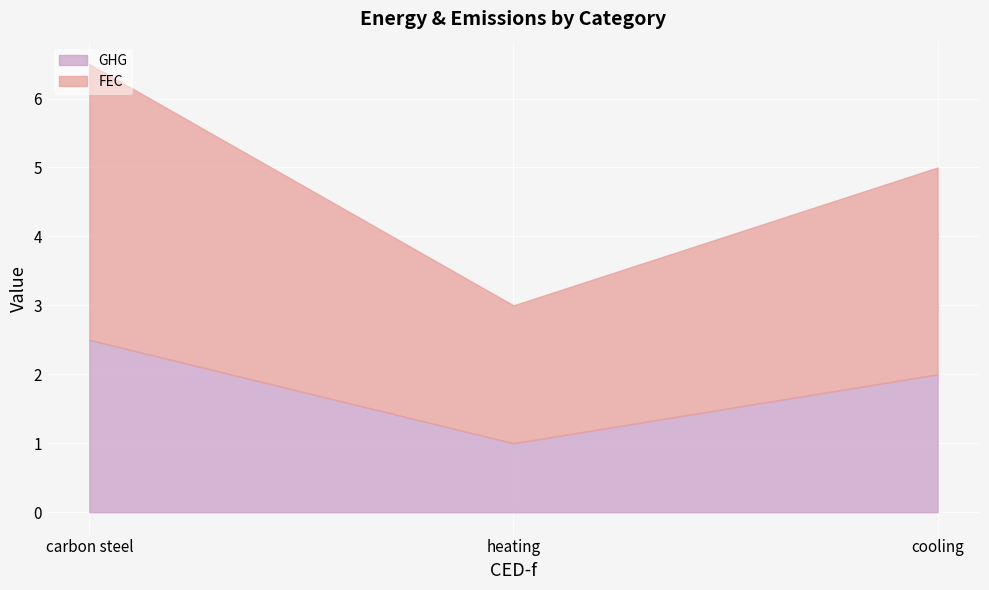

What is the total value across all series at heating?

3.0